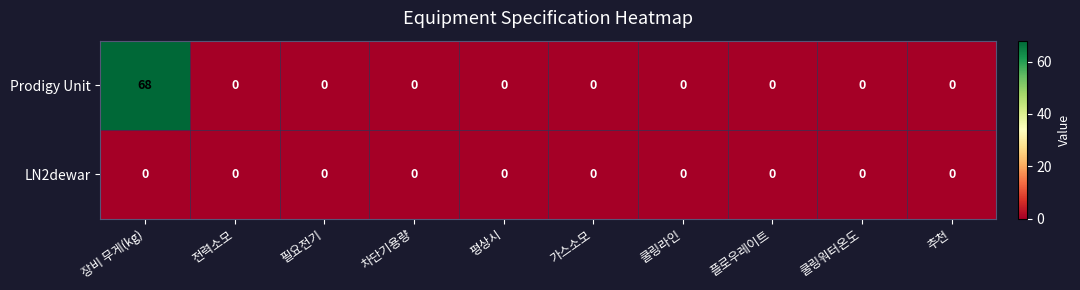

Which series has the largest total across all categories?

Prodigy Unit